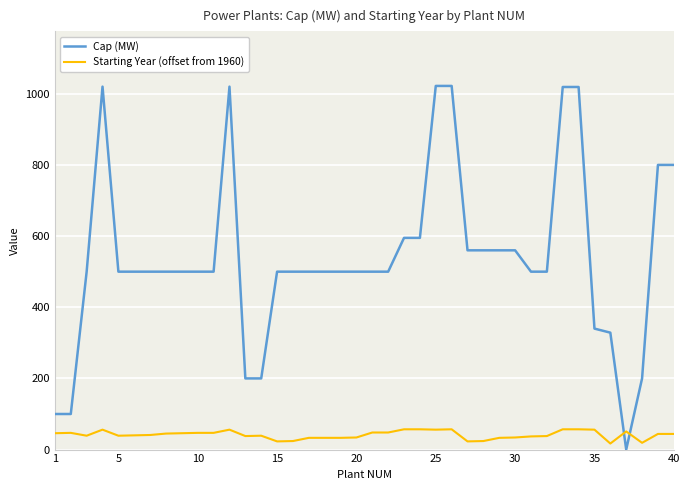

What is the highest value of the Cap (MW) series?

1022.0